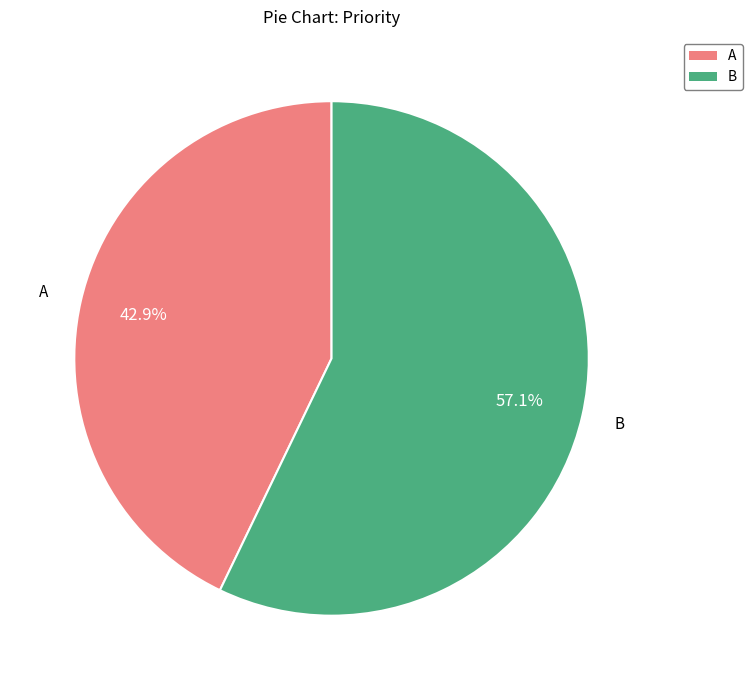

Between B and A, which is larger?

B